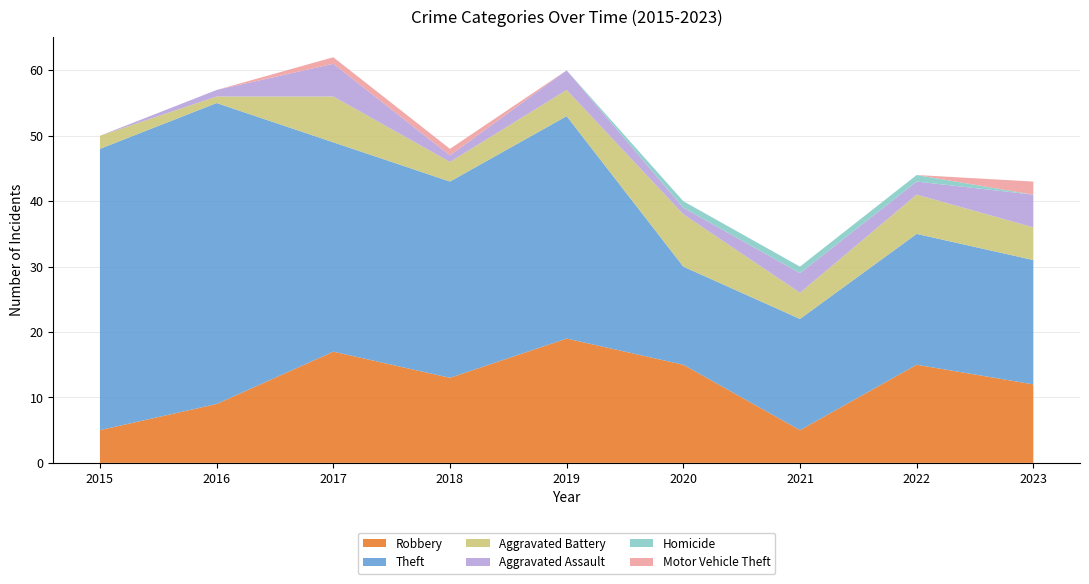

Reading left to right, transcribe all the data shown in this chart.

Robbery: 5	9	17	13	19	15	5	15	12
Theft: 43	46	32	30	34	15	17	20	19
Aggravated Battery: 2	1	7	3	4	8	4	6	5
Aggravated Assault: 0	1	5	1	3	1	3	2	5
Homicide: 0	0	0	0	0	1	1	1	0
Motor Vehicle Theft: 0	0	1	1	0	0	0	0	2